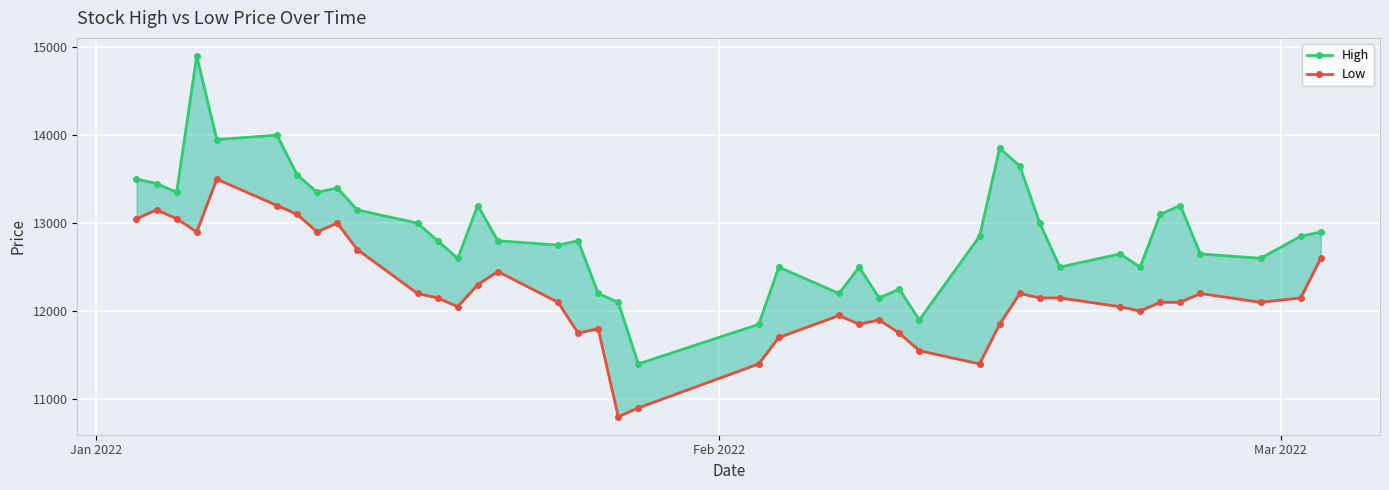

True or false: Low and High cross at least once.

False